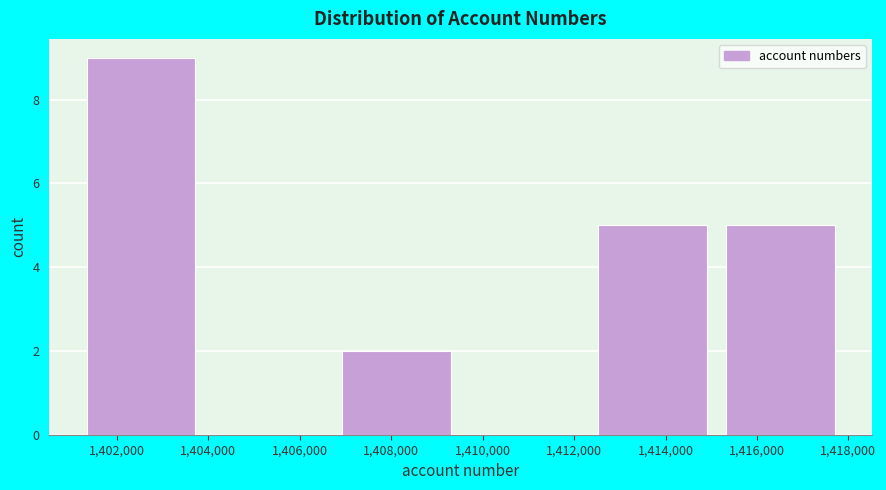

How tall is the bar that spans 1412400 to 1415200 on the x-axis? Neither the bar edges nor the heights are printed on the chart, so give them approximately, as read against the axes.

5